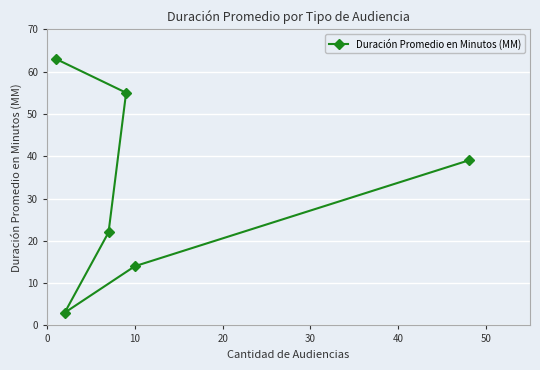

What is the greatest value displayed?

63